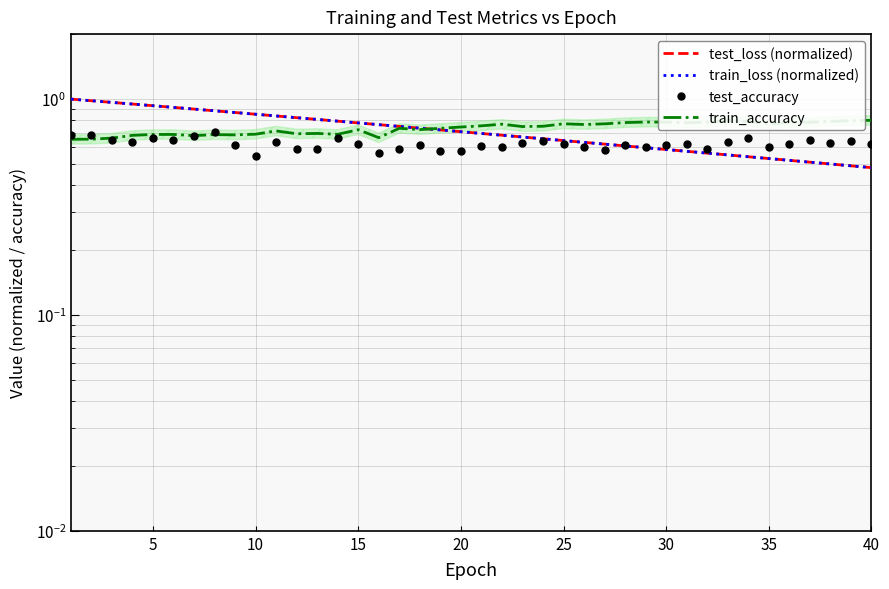

Is the value of train_loss (normalized) at 27 greater than the value of test_accuracy at 14?

No